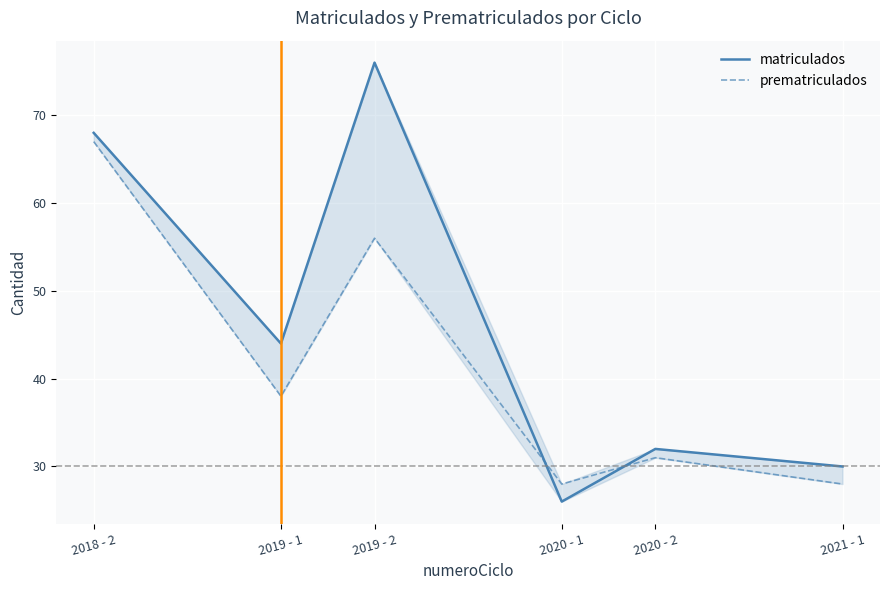

Which series has the largest total across all categories?

matriculados